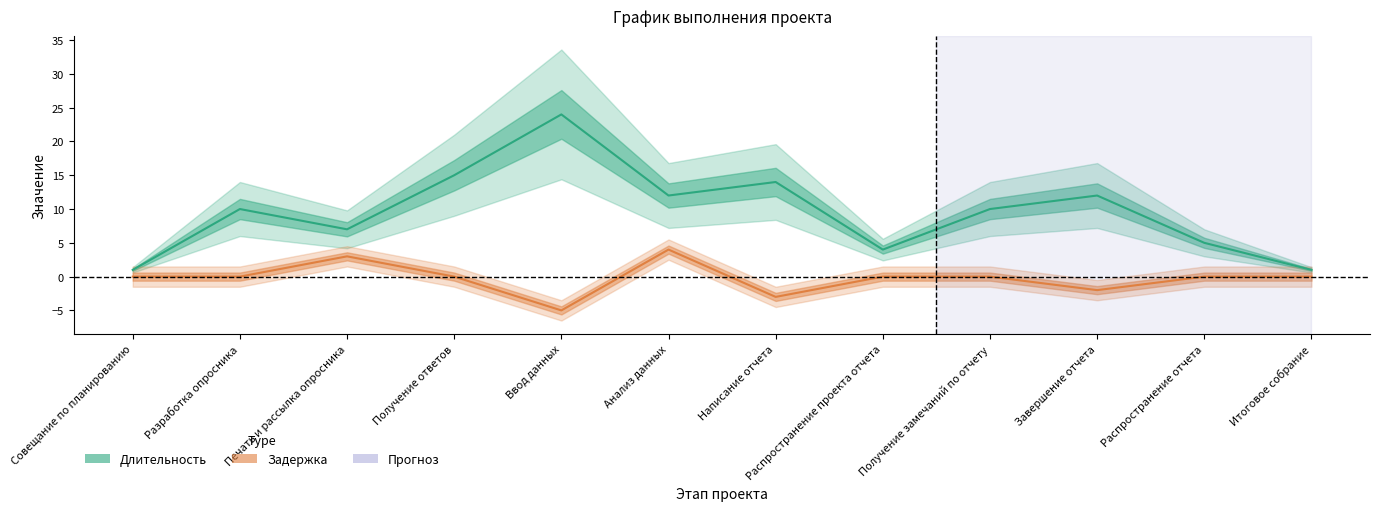

What is the value of the Задержка point at the 6th from the left?

4